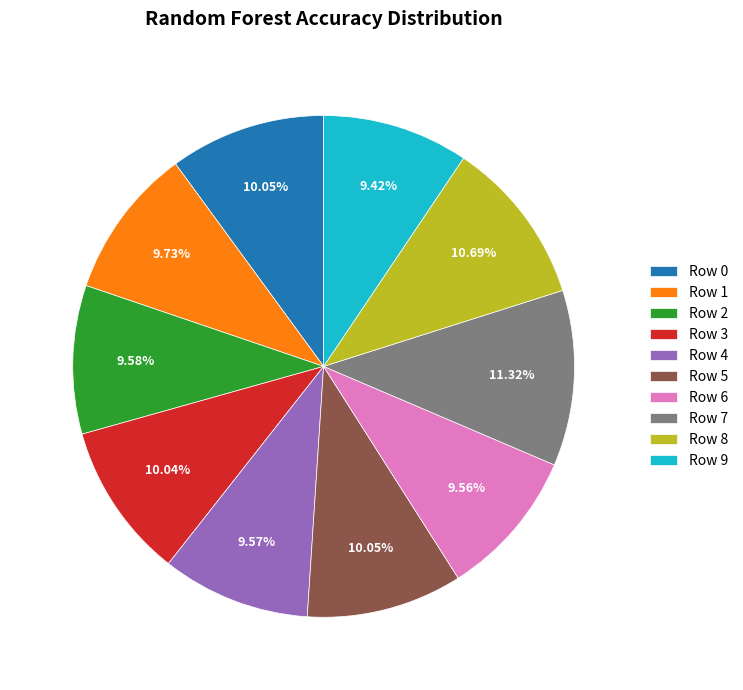

Count the number of slices in the pie.

10